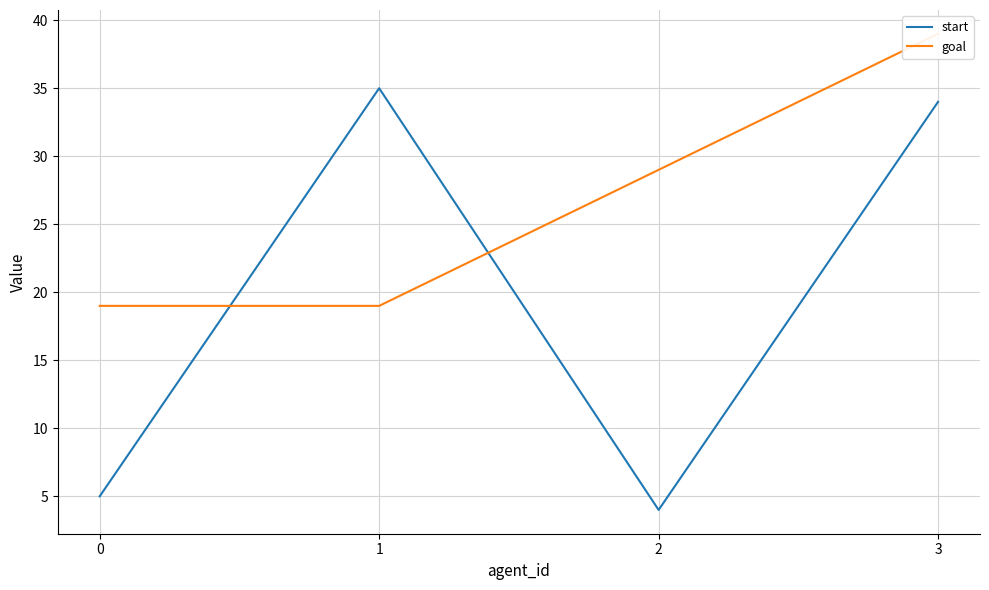

What value does the start series have at 0?

5